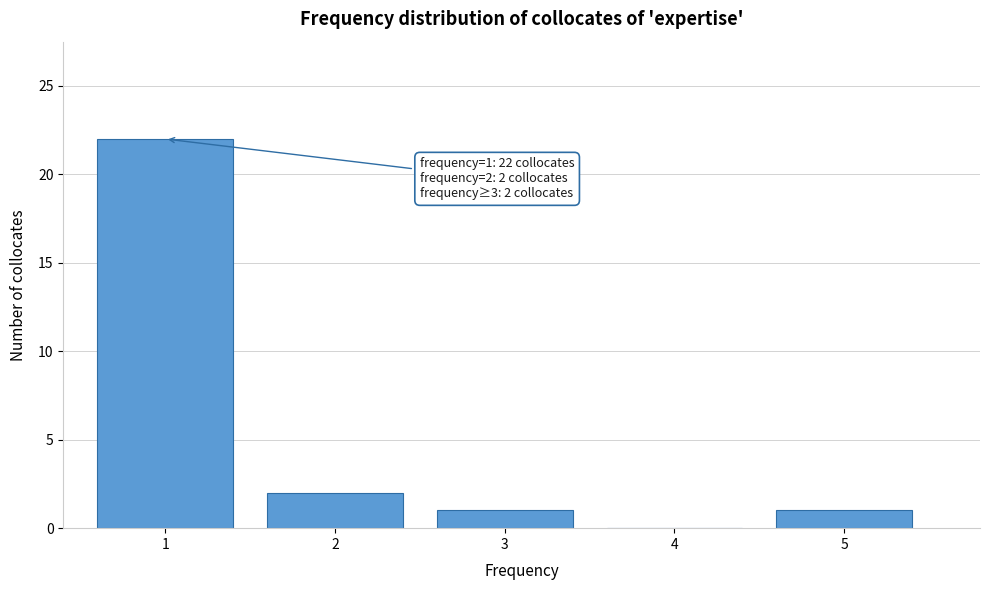

Over which range of the x-axis is the bar tallest?

0.5 to 1.5